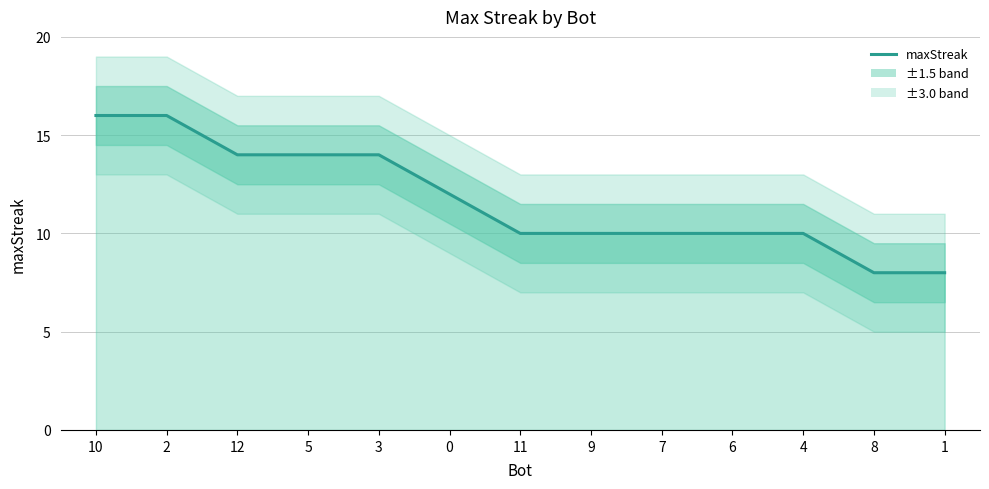

Which category has the highest value across all series?

10